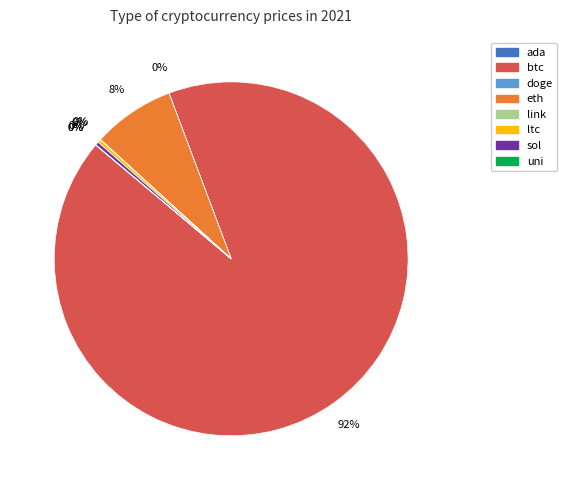

Does btc represent more than half of the total?

Yes